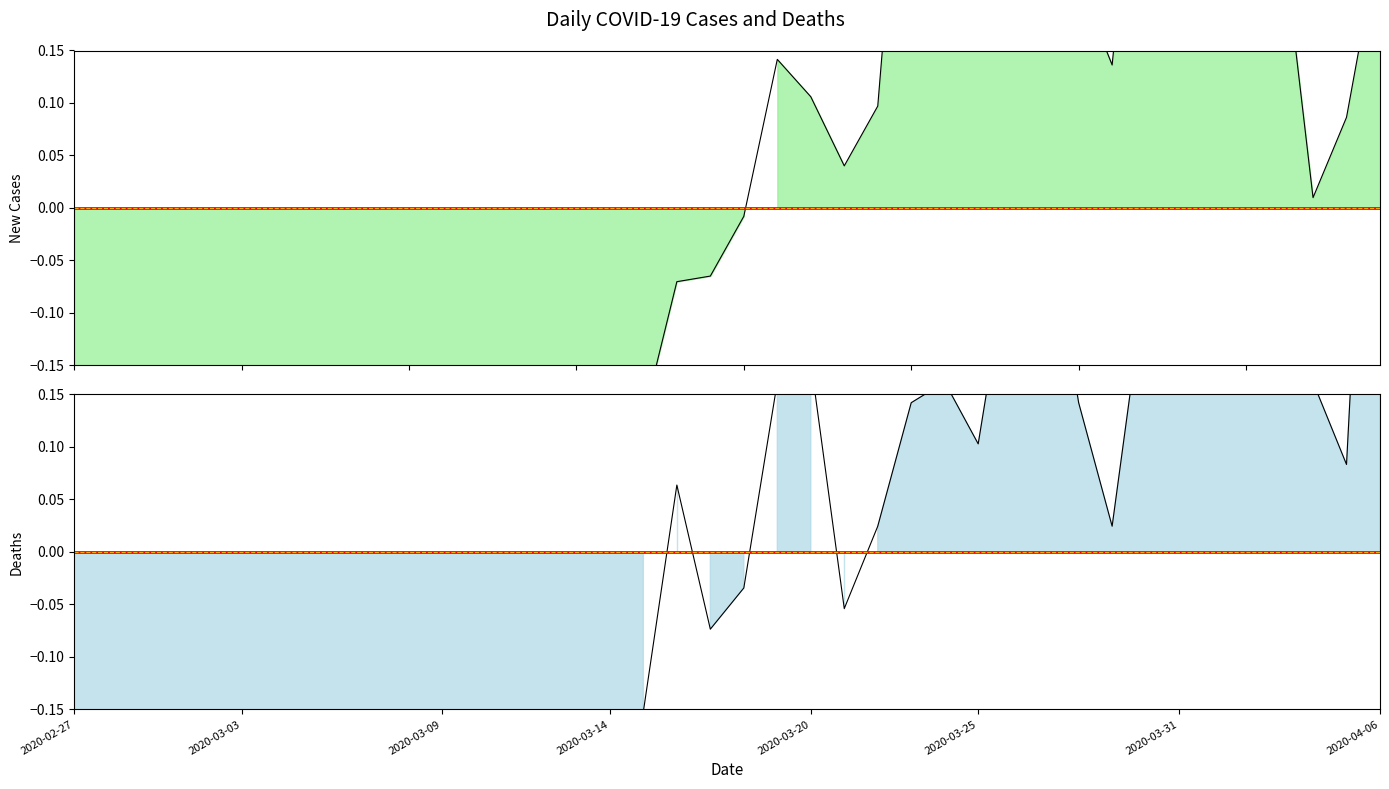

Where do Deaths and New Cases first cross each other?

2020-03-02 and 2020-03-03